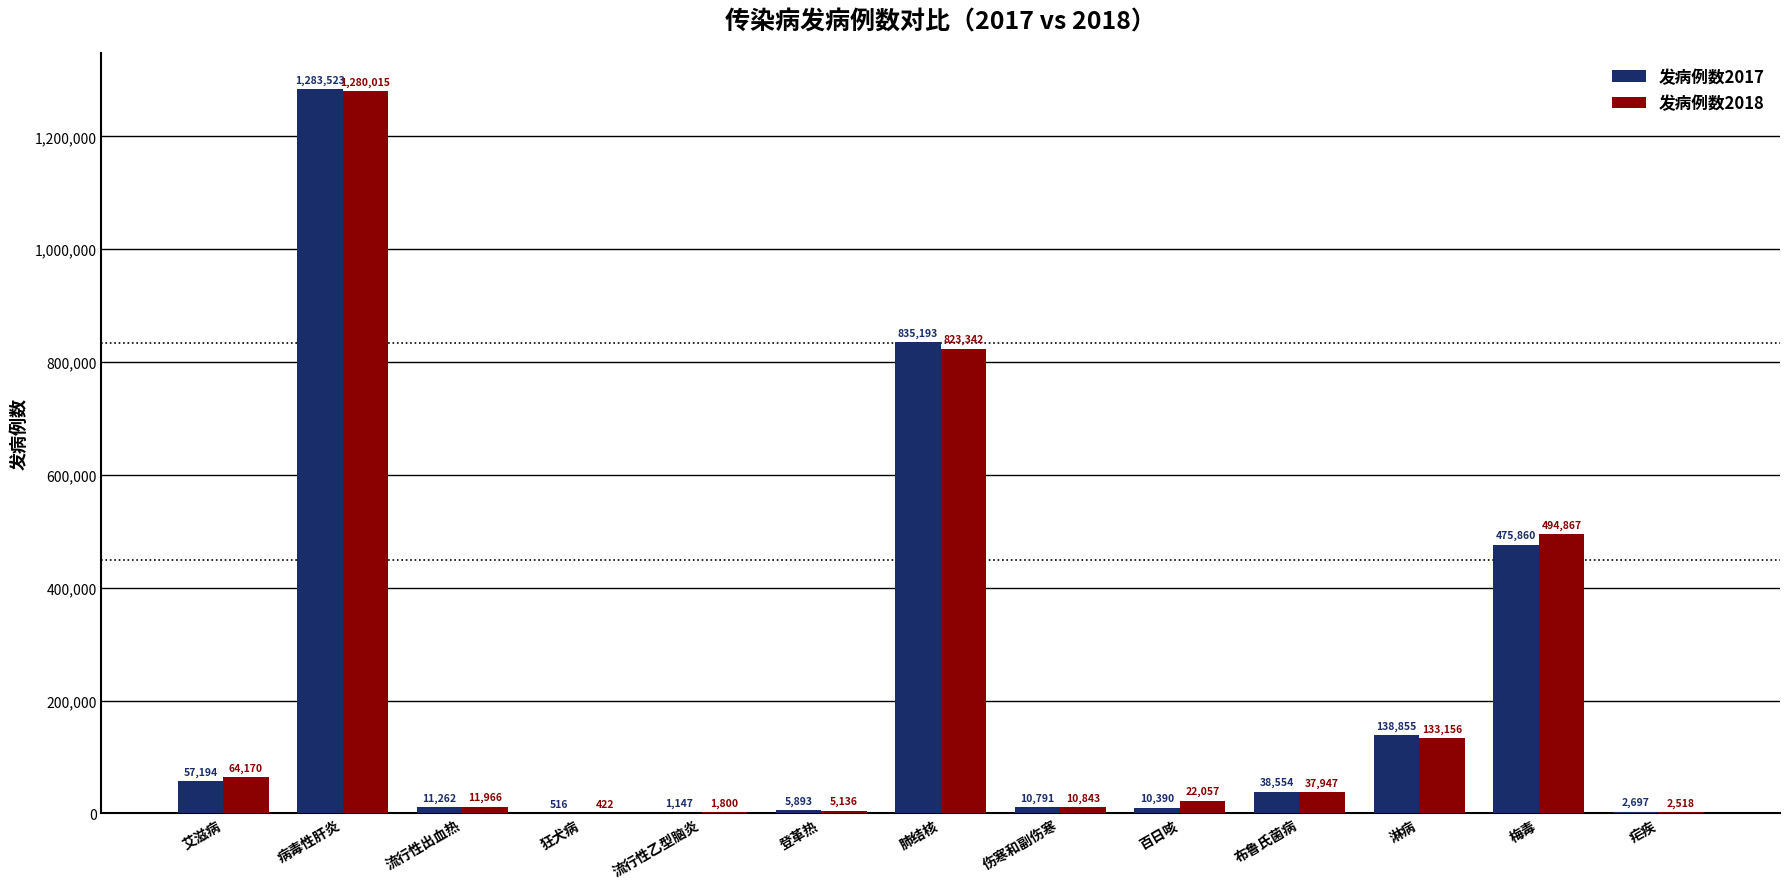

The value of 发病例数2017 at 淋病 is 138855. True or false?

True